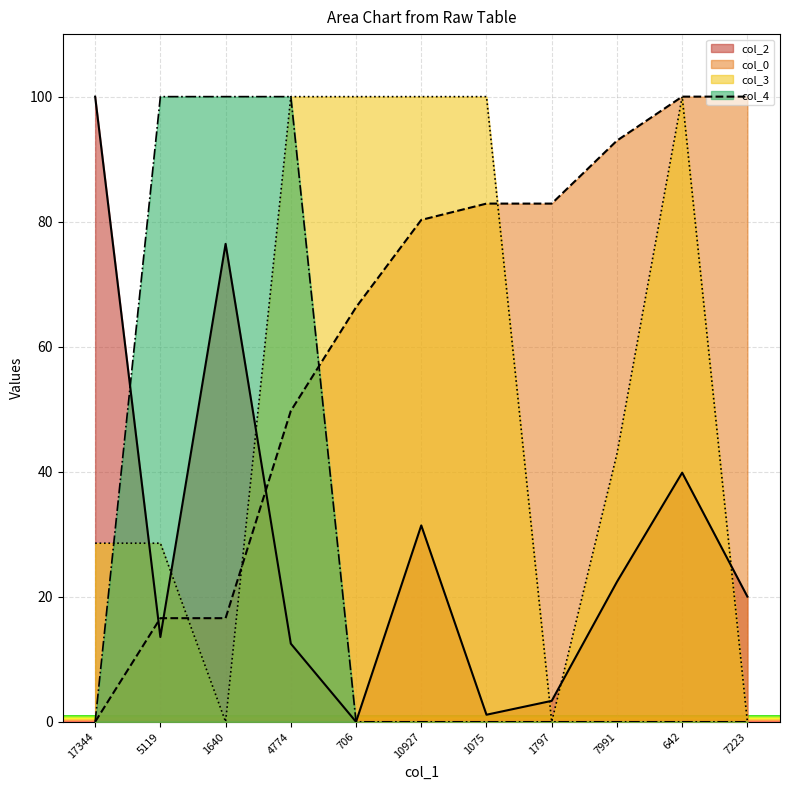

Is the value of col_3 at 1797 greater than the value of col_2 at 7223?

No